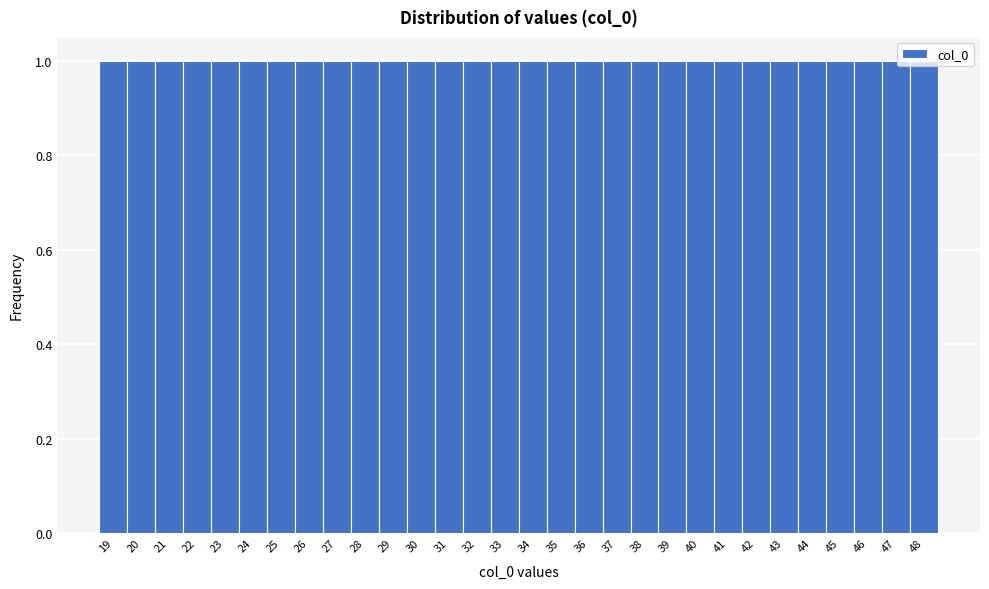

What is the height of the bar covering 41.5 to 42.5 on the x-axis? The values are not printed on the chart, so give them approximately, as read against the axis.

1